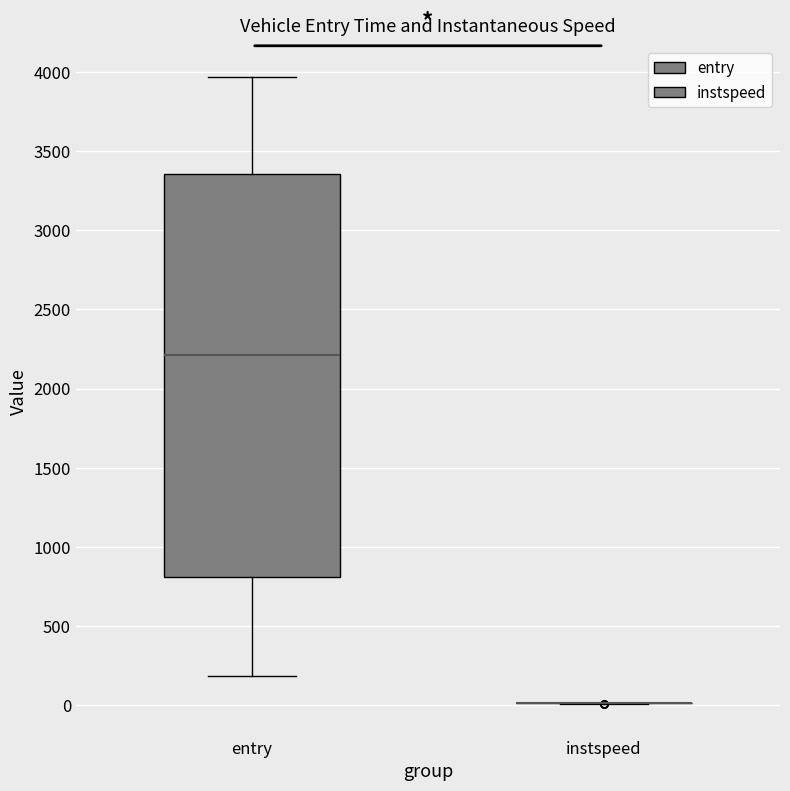

Reading left to right, transcribe this box plot: for each box, give where its median line is, the range the box spans, and where its two whiskers end, as read against the y-axis. The values are not printed on the chart, so give them approximately, as read against the axis.

entry: median 2200, box 800 to 3350, whiskers 200 to 3950
instspeed: box collapsed to a line at 0, whiskers 0 to 0